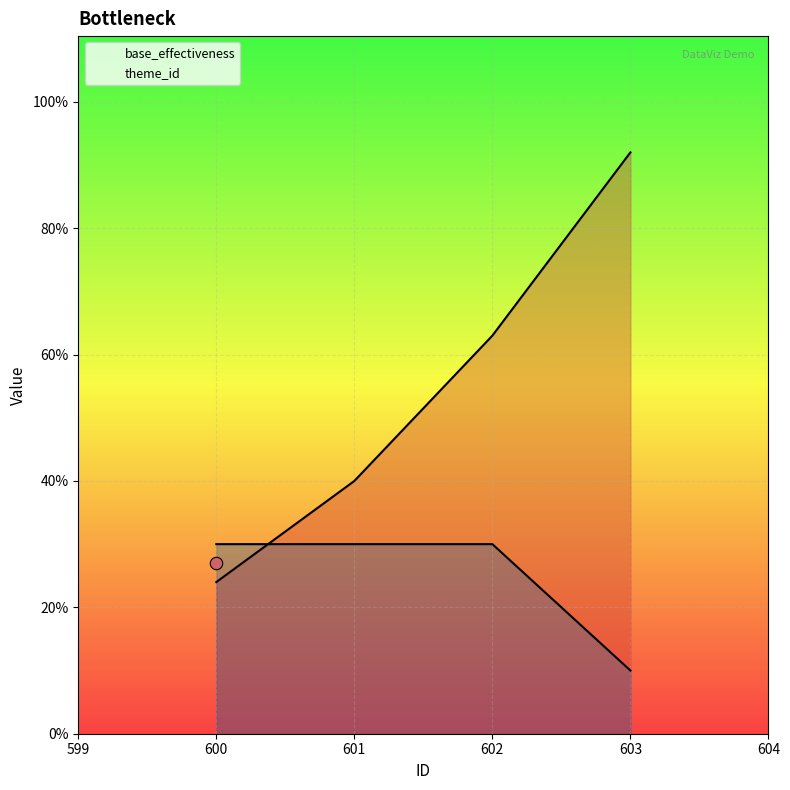

Which series contains the highest Y value?

base_effectiveness